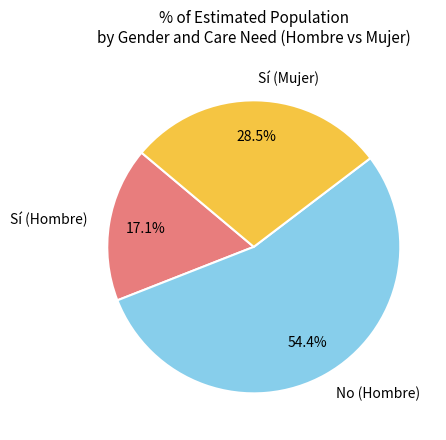

Which slice is the smallest?

Sí (Hombre)